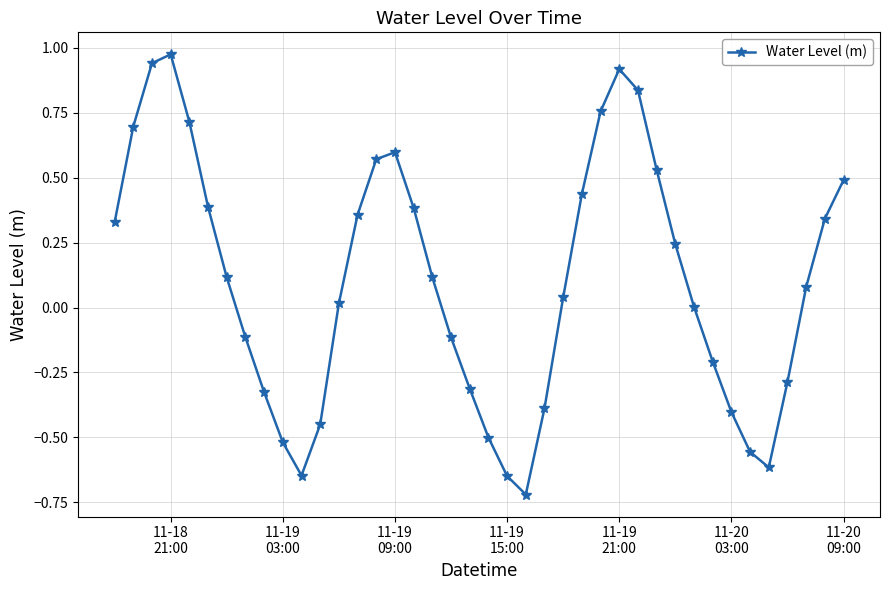

How many interior local valleys (lower than both neighbors) does the data have?

3